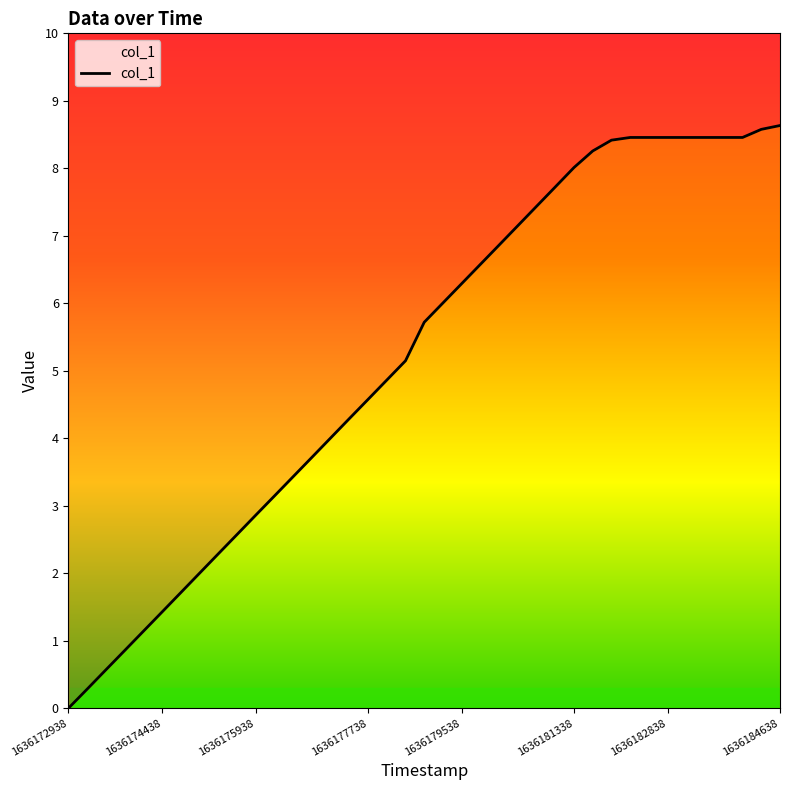

Is it true that the value at 8 is 2.3?

True